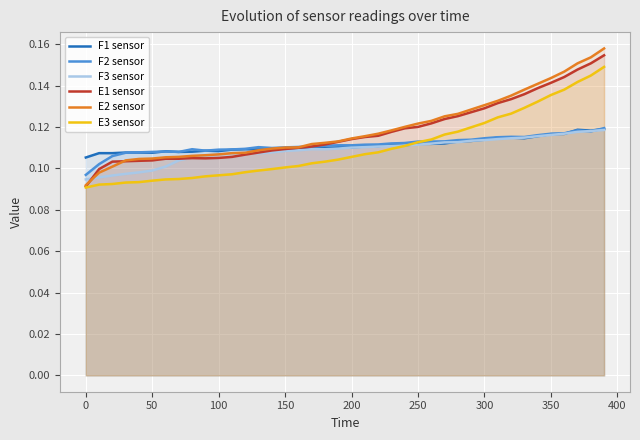

What are all the series names shown in the legend?

F1 sensor, F2 sensor, F3 sensor, E1 sensor, E2 sensor, E3 sensor